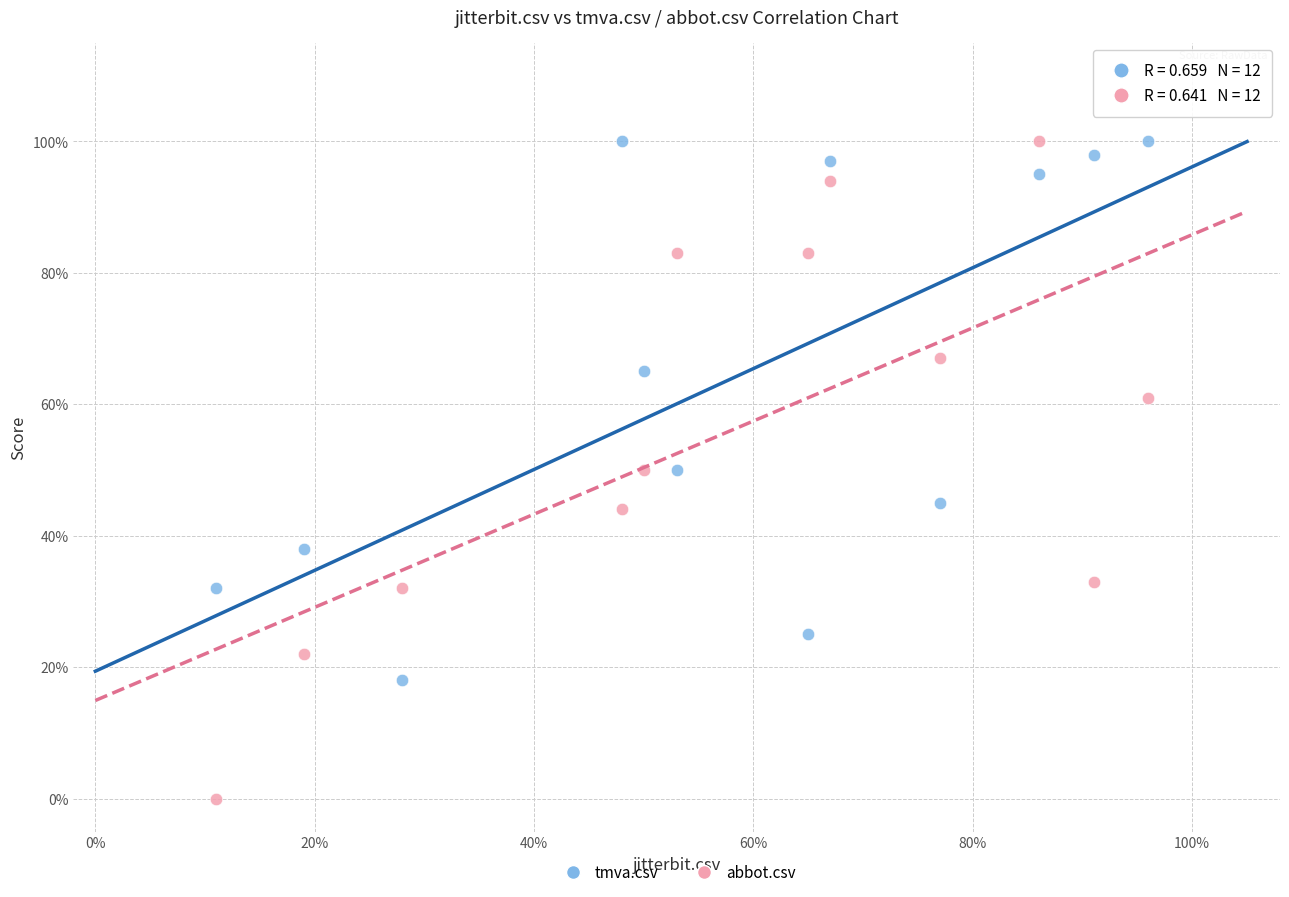

What are all the series names shown in the legend?

tmva.csv, abbot.csv